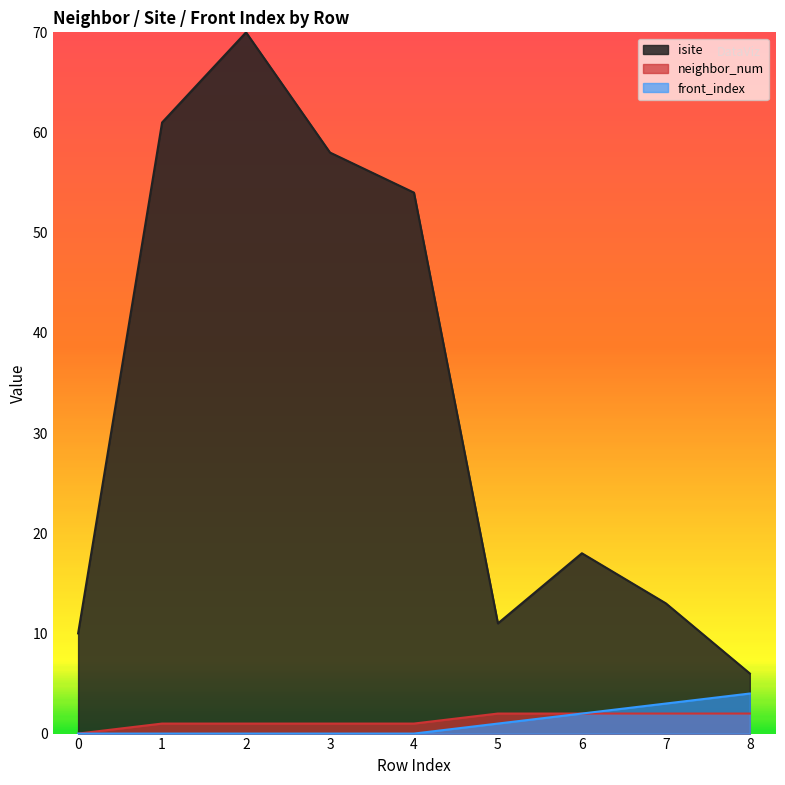

Which has a higher value, 2 or 4?

2